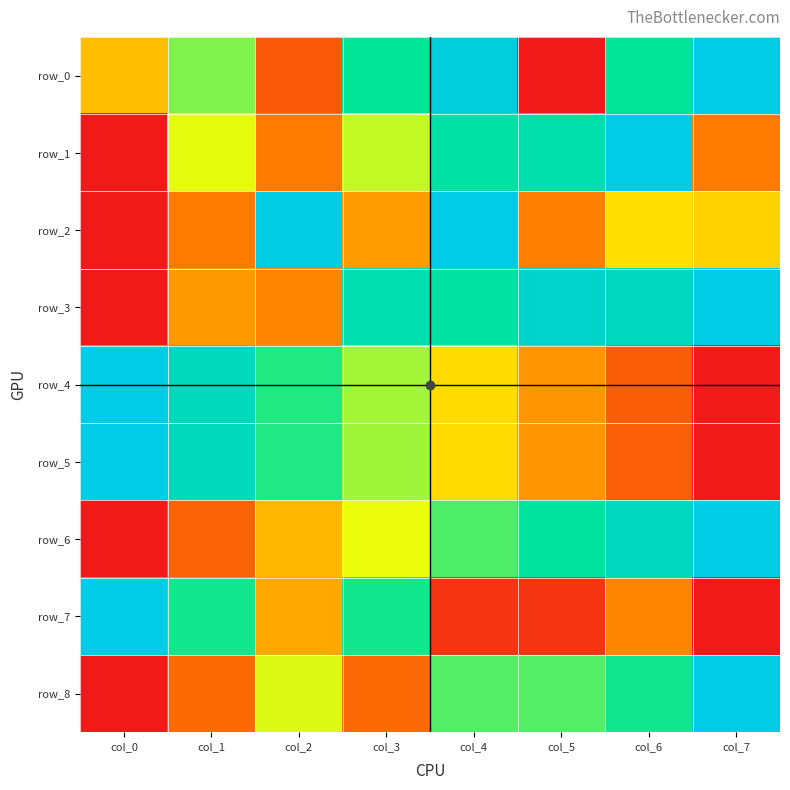

At which label does row_1 reach its peak?

col_6